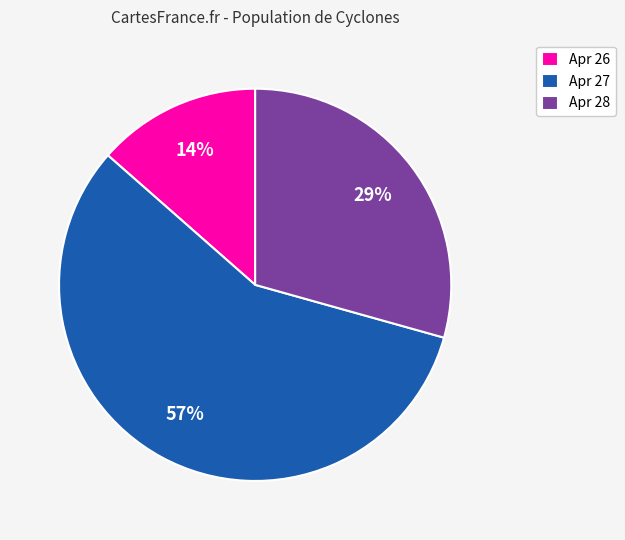

Combined, do Apr 28 and Apr 26 account for over 50%?

No